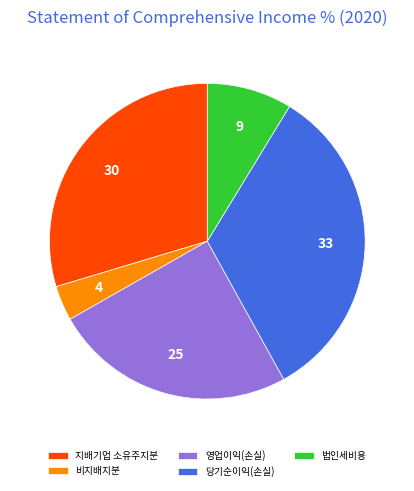

True or false: 당기순이익(손실) accounts for 27% of the total.

False